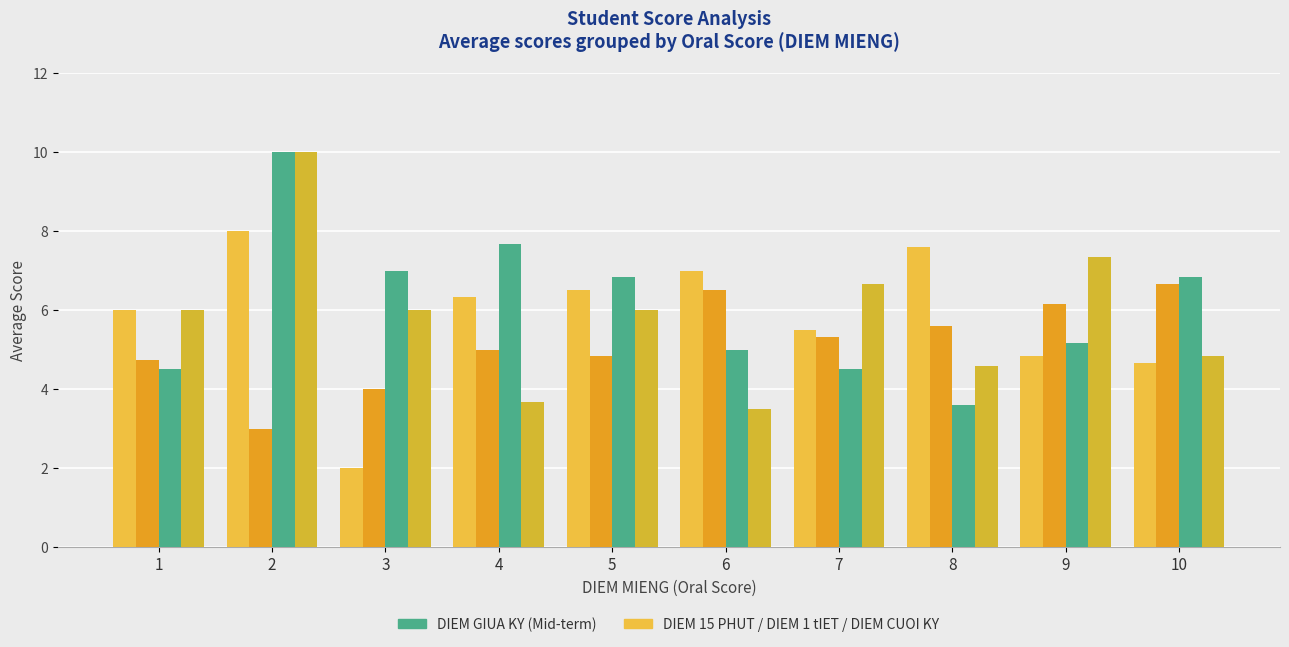

The value of DIEM 15 PHUT at 6 is 7.0. True or false?

True